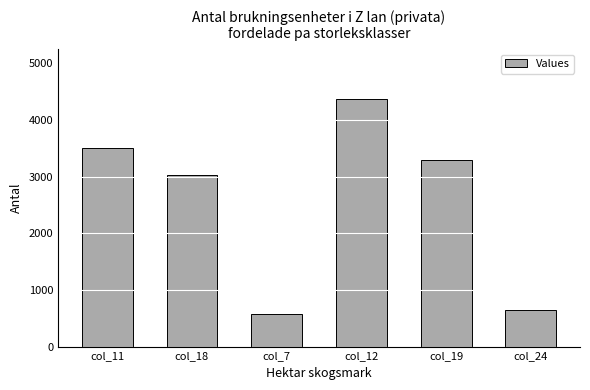

Reading left to right, list all the values displayed in this chart.

3512	3037	575	4376	3291	647